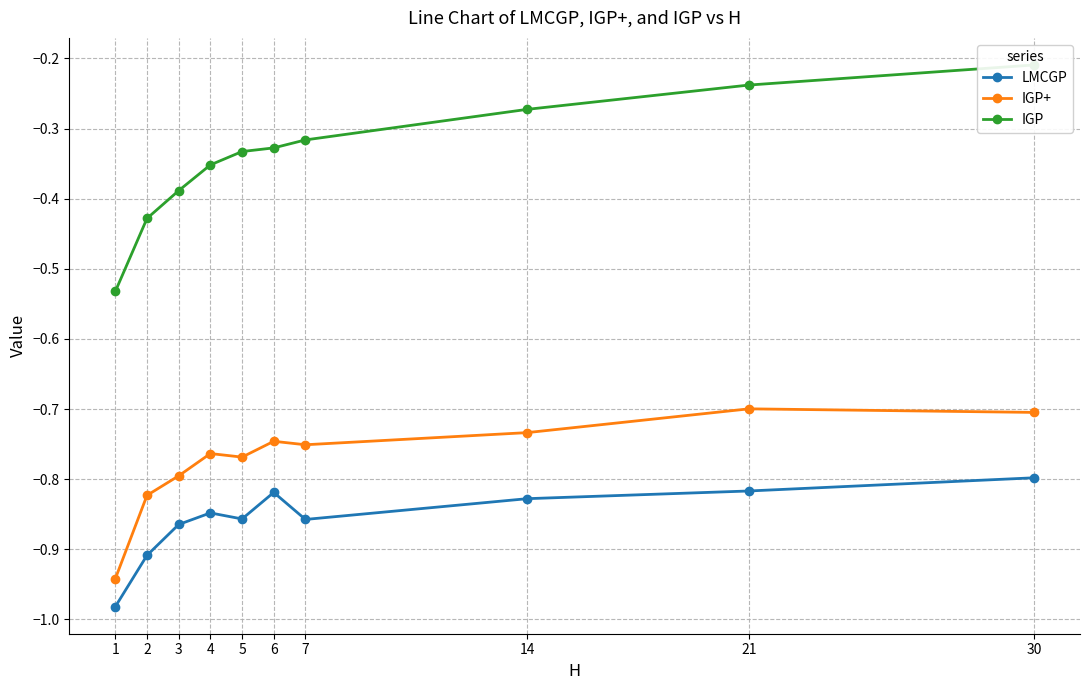

True or false: IGP and LMCGP intersect in this chart.

False